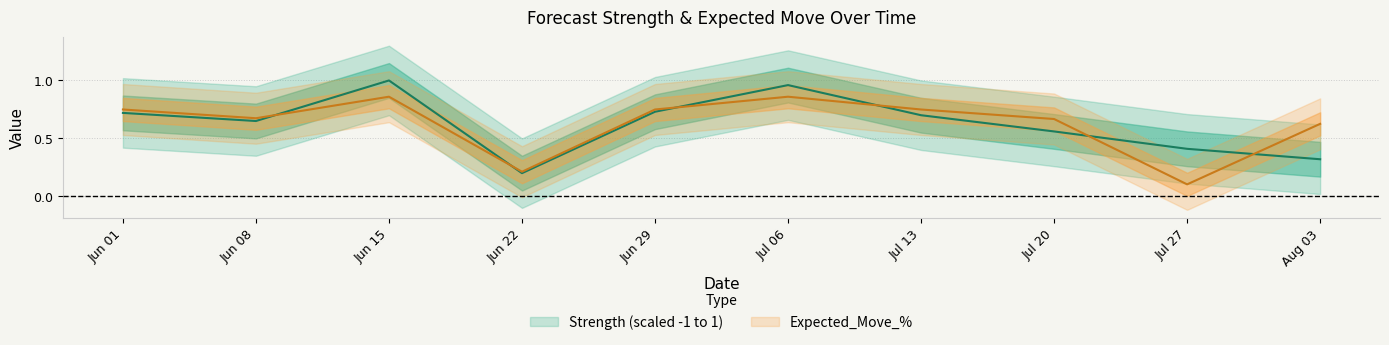

At which category is the sum across all series the highest?

Jun 15